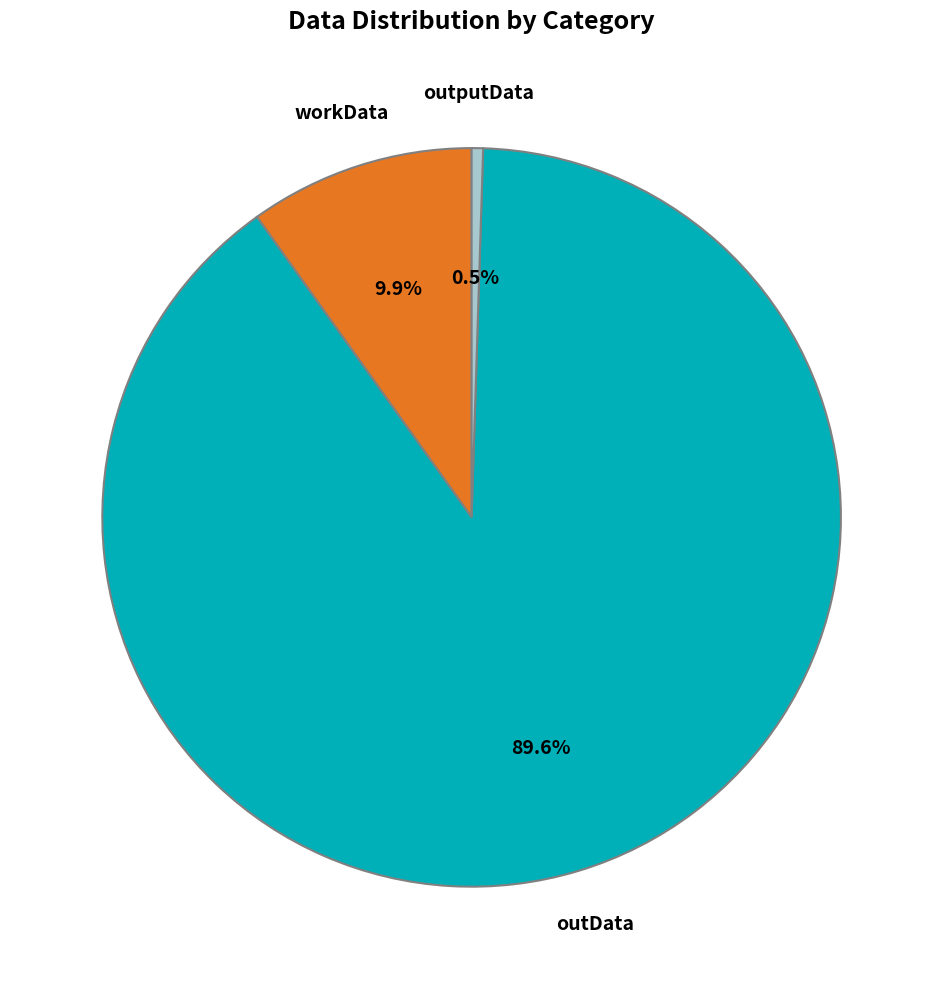

What percentage is NOT represented by workData?

90.1%